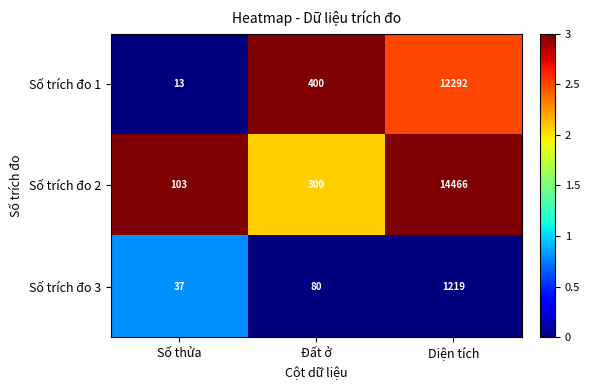

What is the average value of the Số trích đo 1 series?

4235